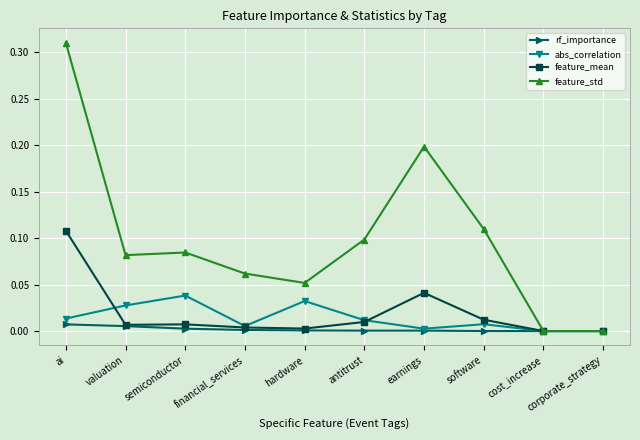

Between ai and semiconductor, which series saw the biggest shift?

feature_std